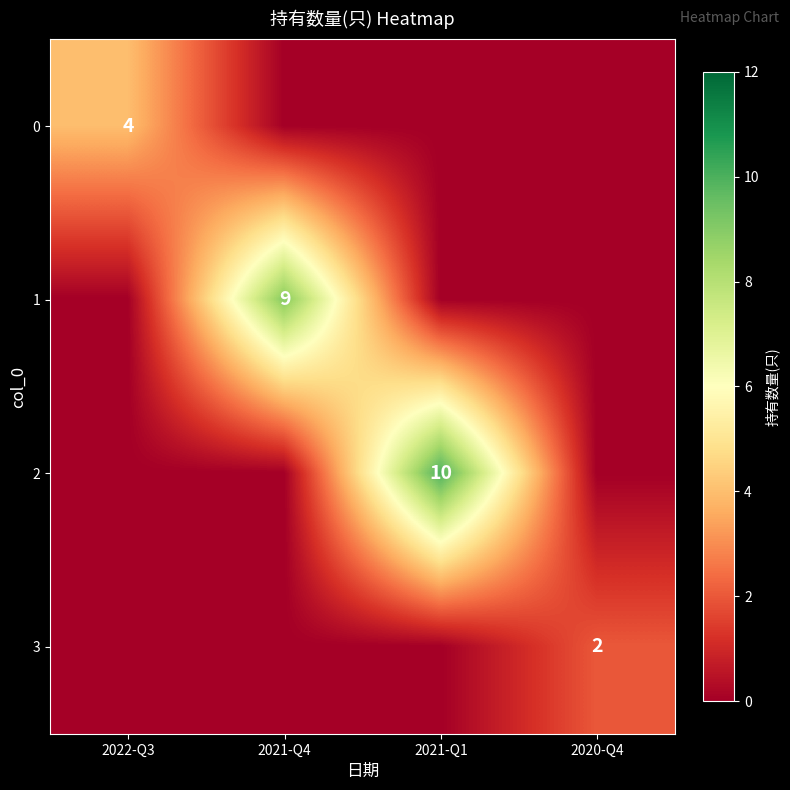

The 0 series shows 4 at 2022-Q3. True or false?

True